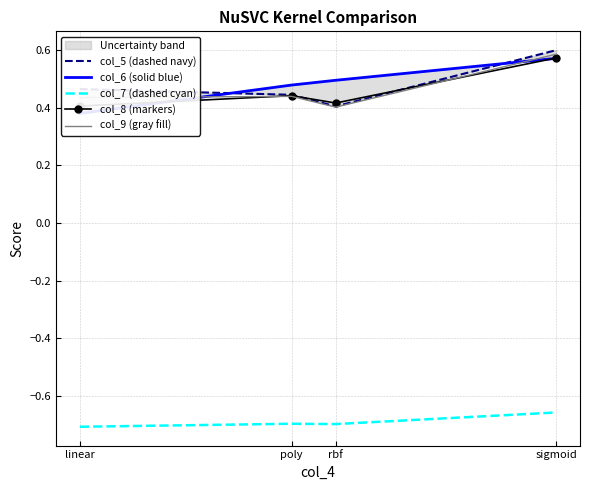

Reading left to right, what are all the values shown in this chart?

col_5 (dashed navy): 0.5	0.4	0.4	0.6
col_6 (solid blue): 0.4	0.5	0.5	0.6
col_7 (dashed cyan): -0.7	-0.7	-0.7	-0.7
col_8 (markers): 0.4	0.4	0.4	0.6
col_9 (gray fill): 0.4	0.4	0.4	0.6